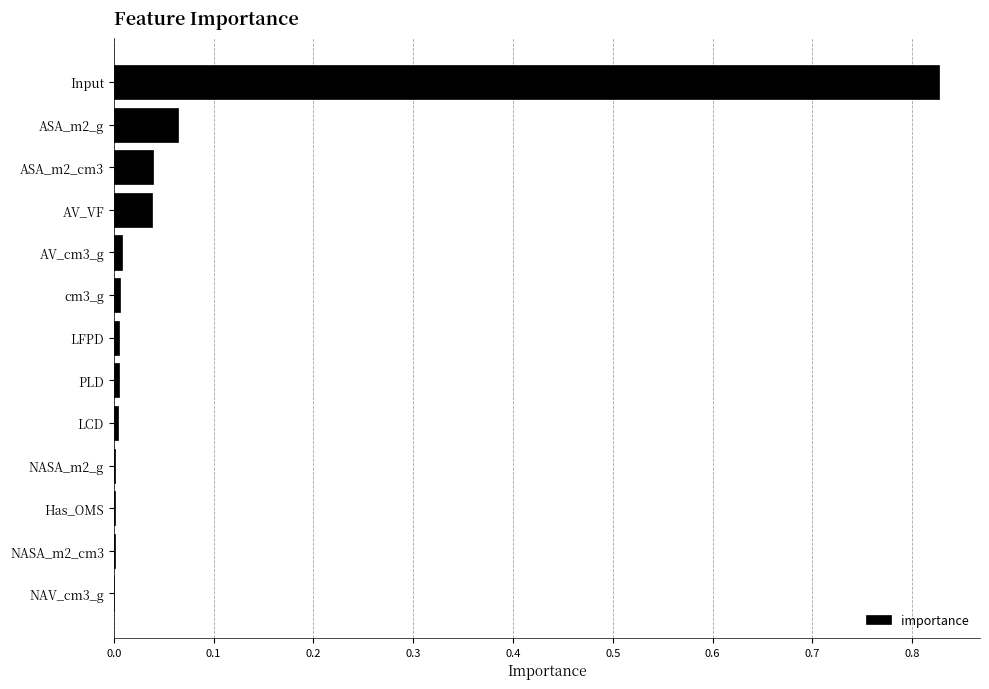

The value at NASA_m2_cm3 is 0.0. True or false?

True